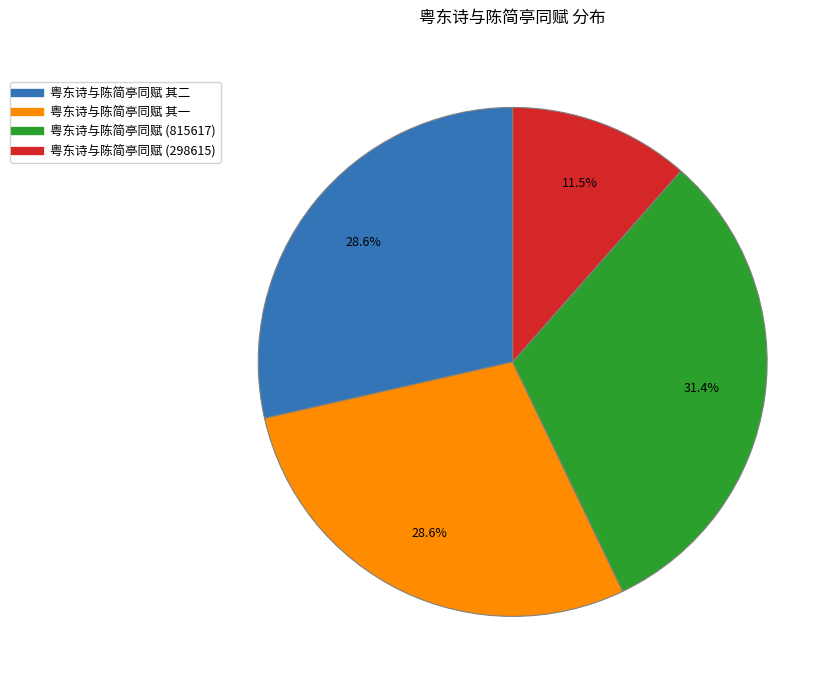

How many segments does this pie chart have?

4